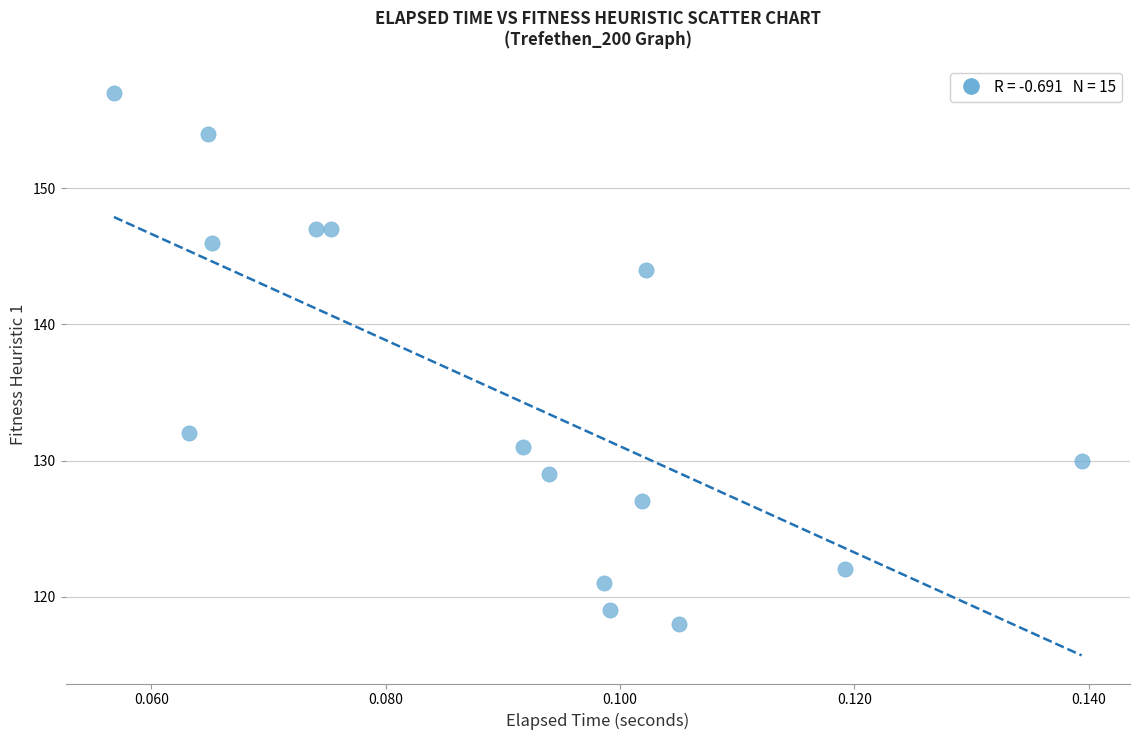

What is the range of Y values (max minus min)?

39